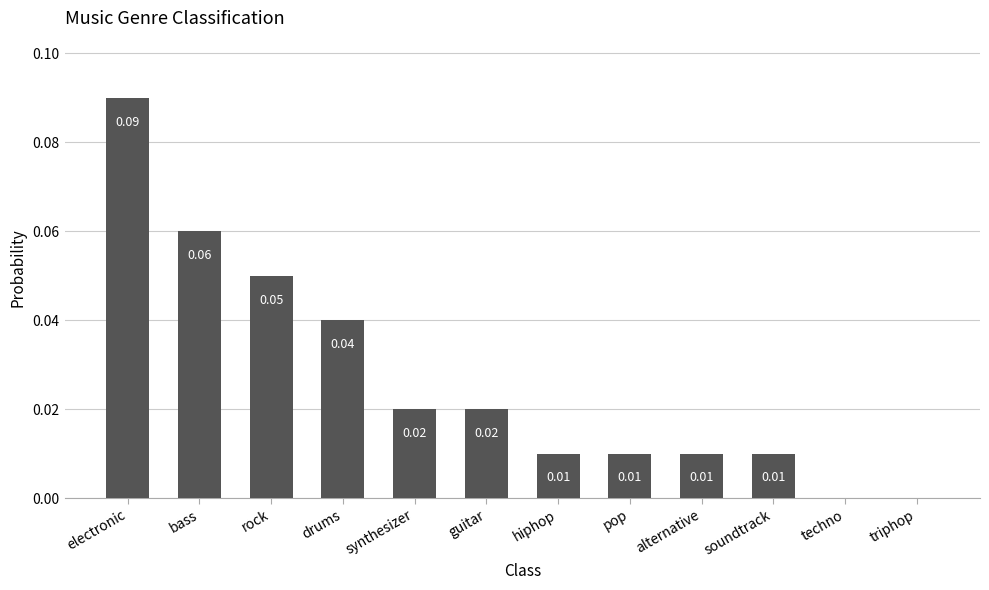

At which category does the chart reach its peak across all series?

electronic